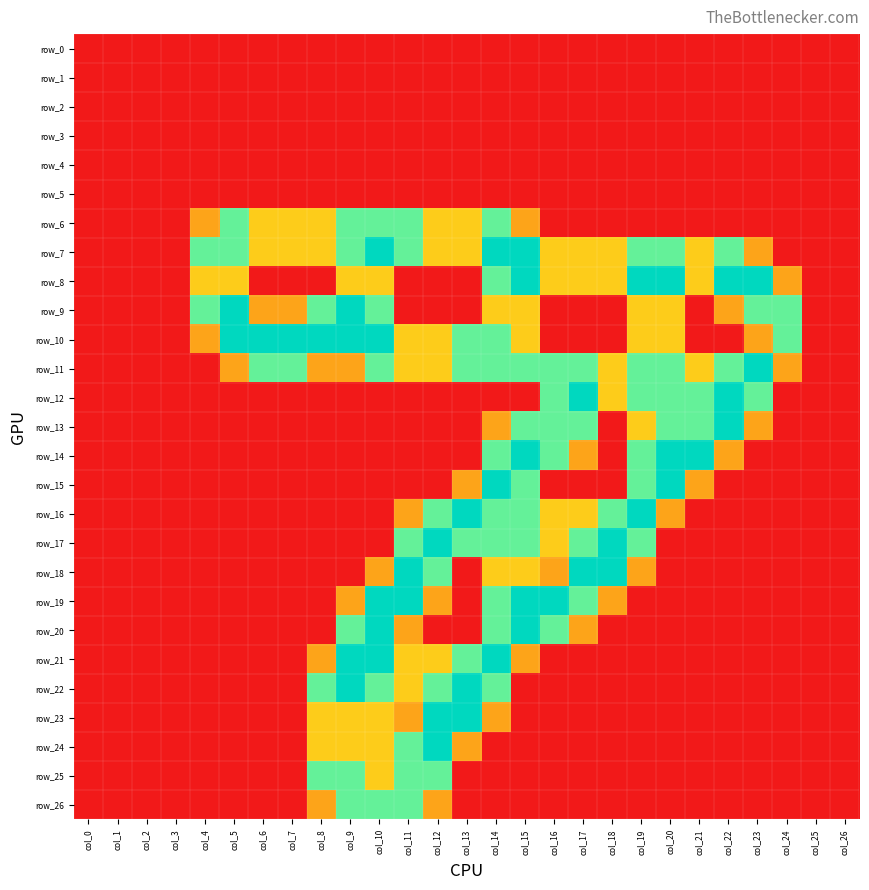

Which has a higher value, col_2 or col_17?

col_2